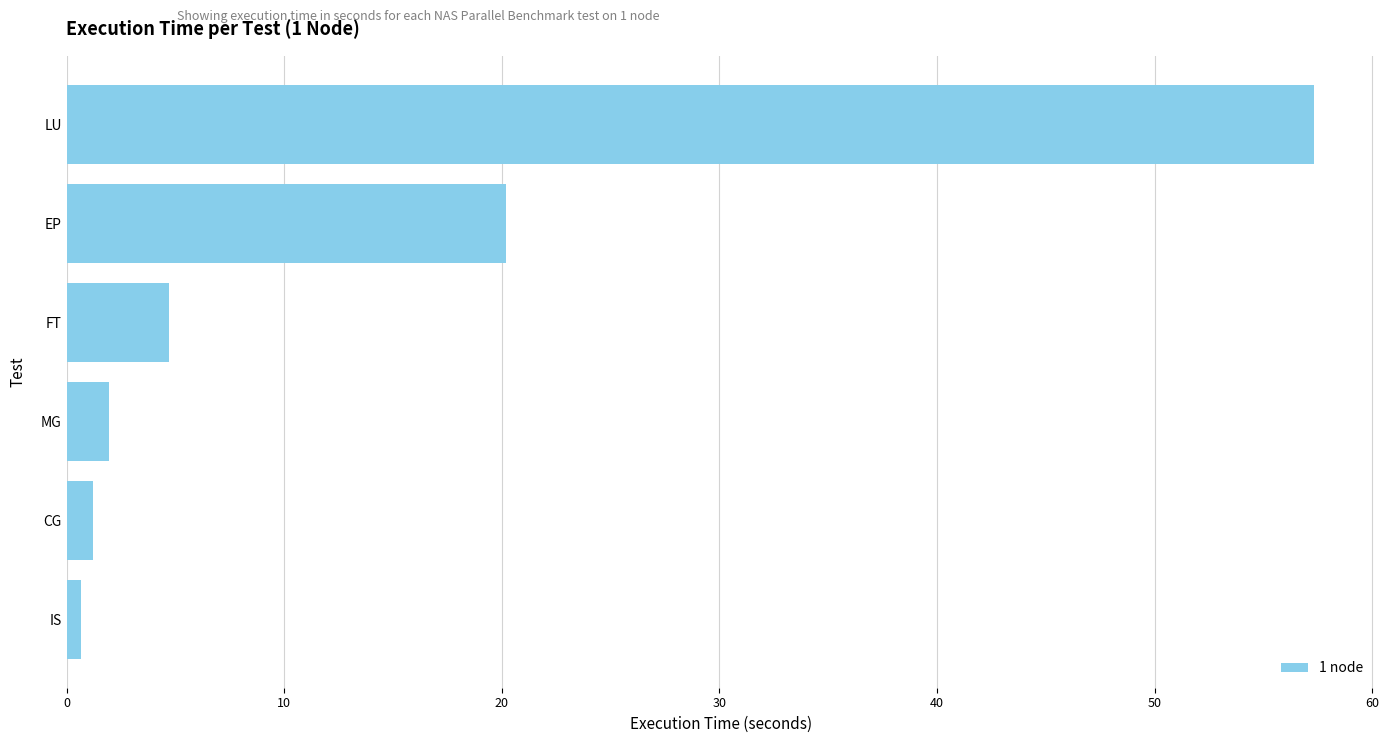

How many data points are less than 4?

3